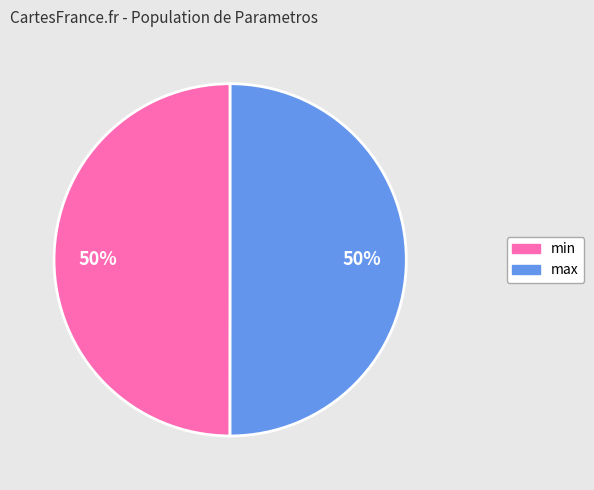

To the nearest percent, what is the average slice percentage?

50%